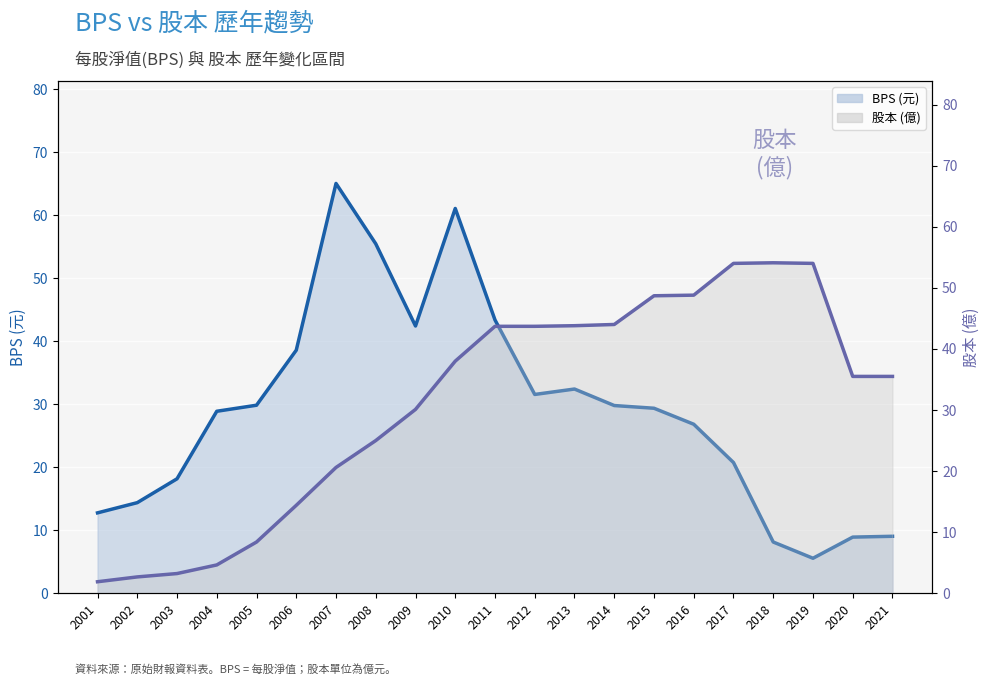

Where is the first local minimum for BPS?

2009